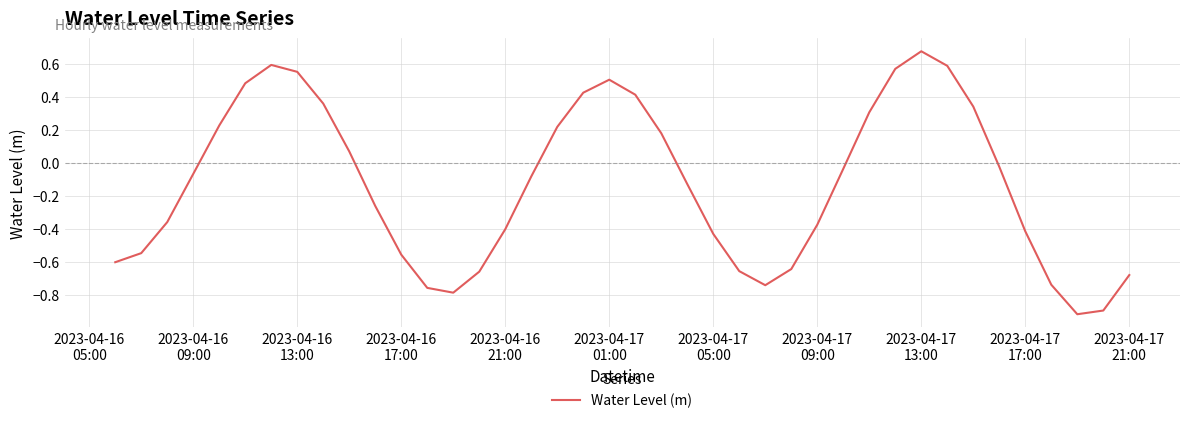

How many categories are shown in the chart?

40